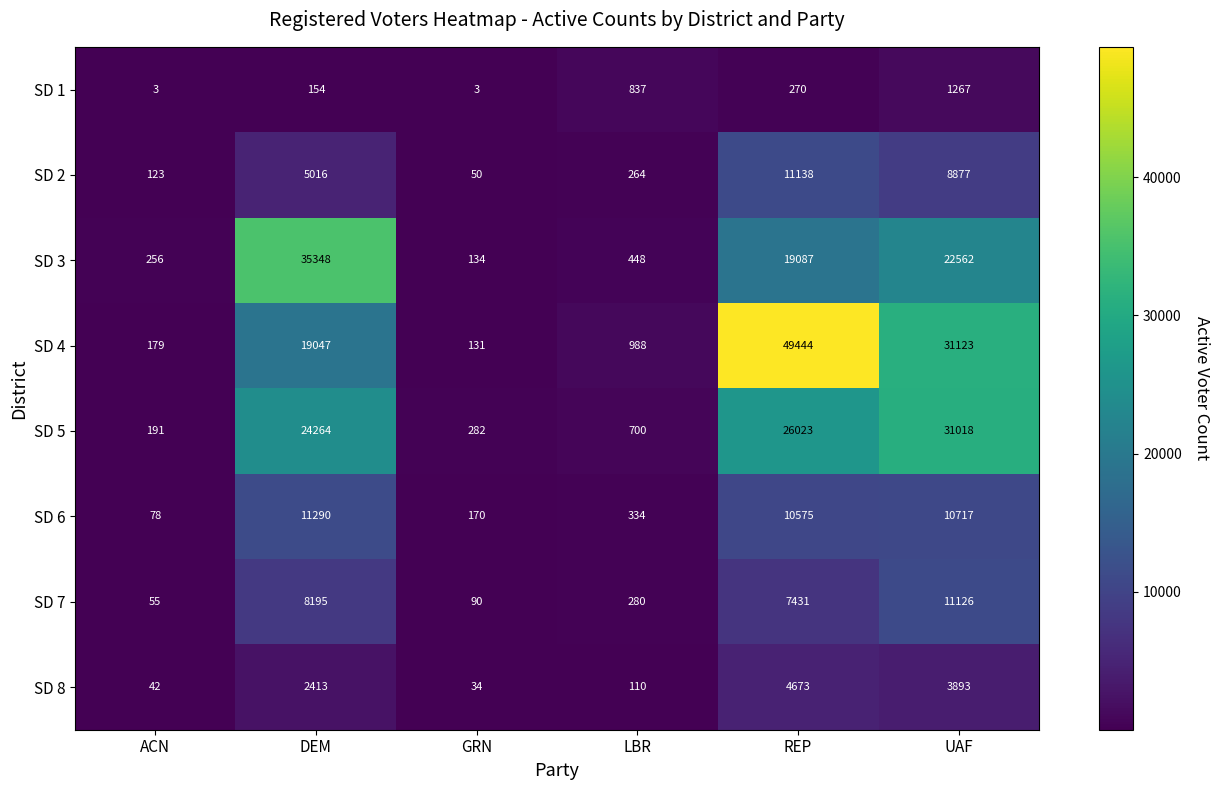

What is the difference between the maximum and minimum values in the SD 4 series?

49313